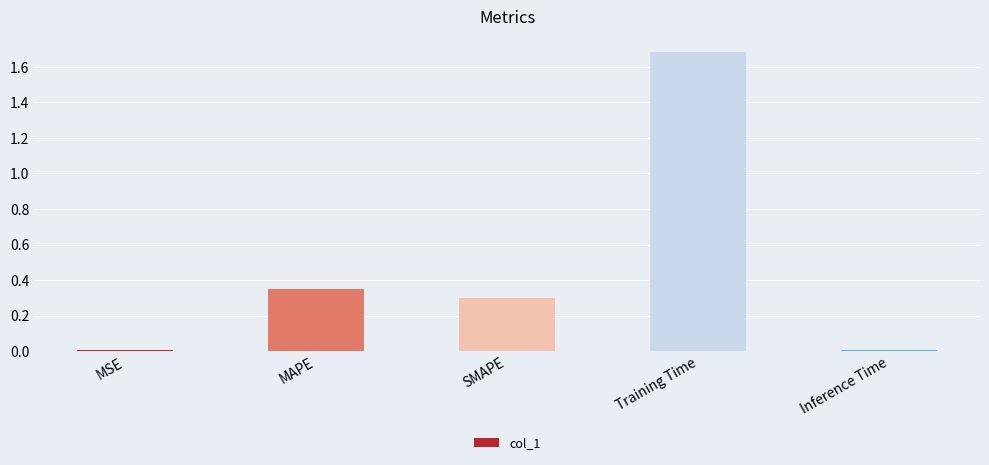

What is the greatest value displayed?

1.7